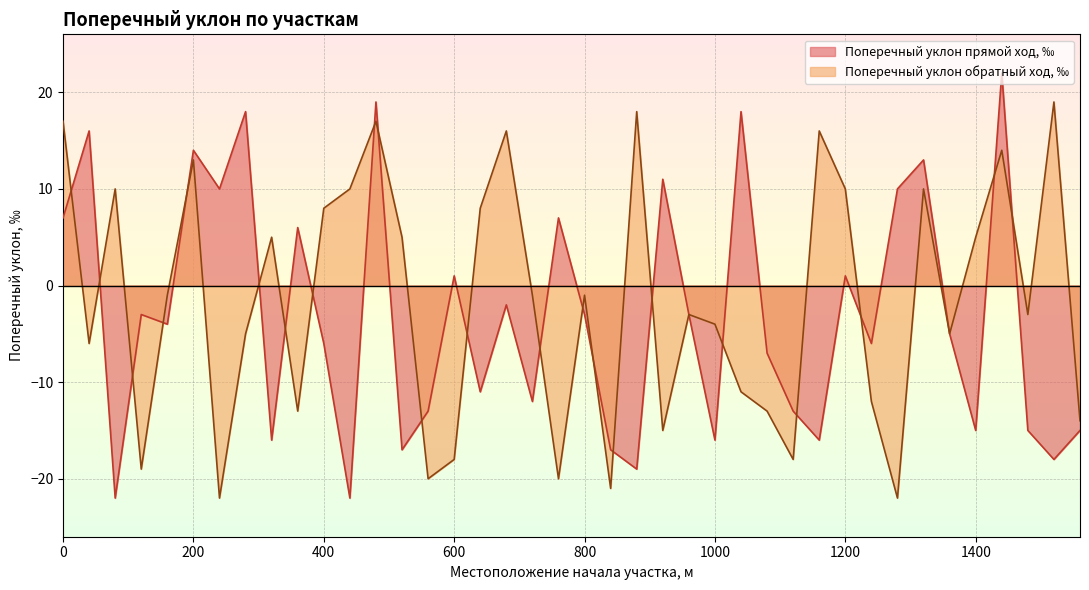

What is the sum of all Поперечный уклон обратный ход, ‰ values?

-66